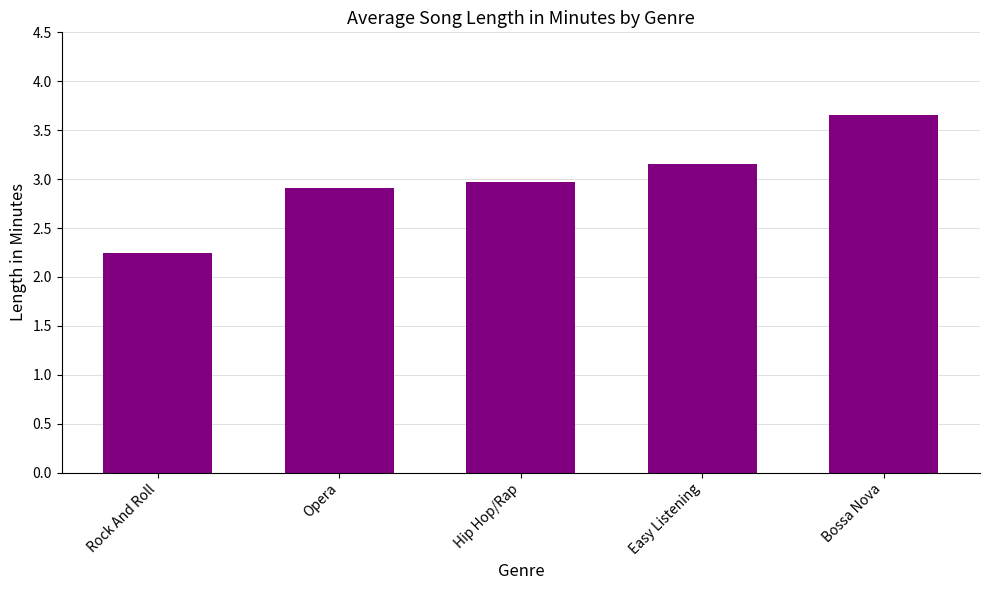

What is the approximate value at Hip Hop/Rap?

3.0